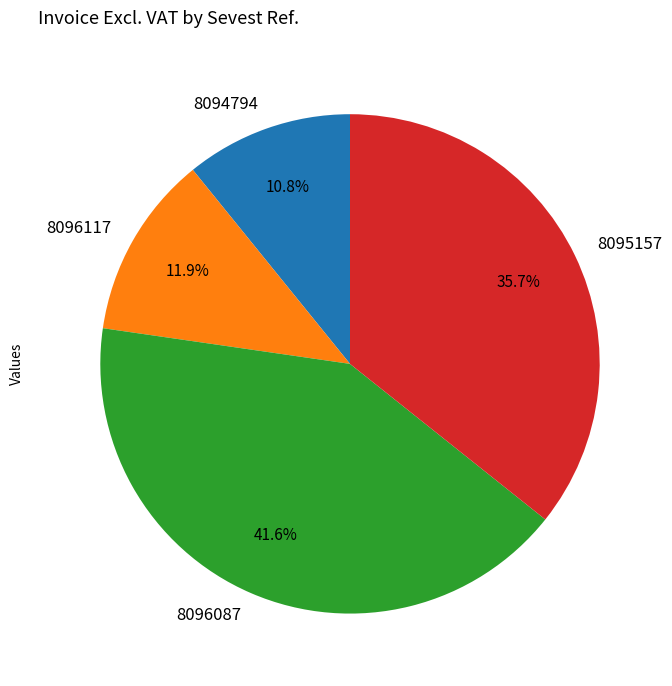

To the nearest percent, what percentage of the pie is 8095157?

36%